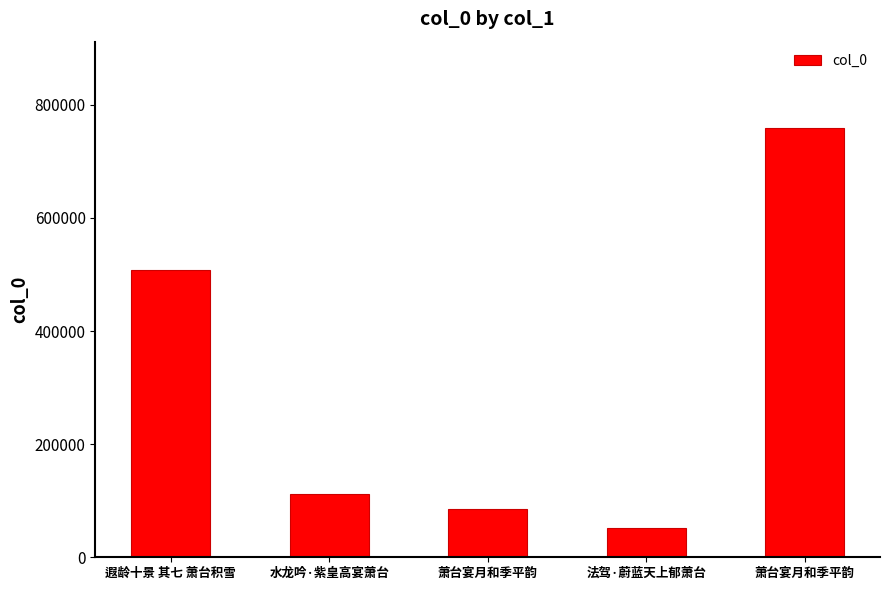

Count the number of categories in the chart.

5